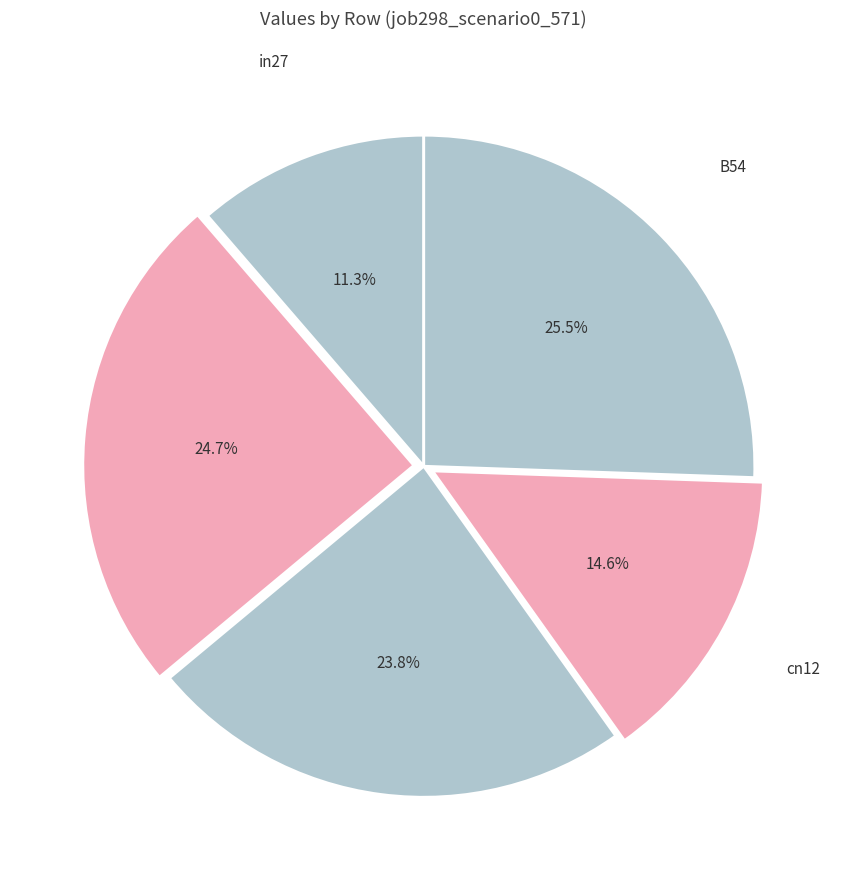

Is there a majority slice in this chart?

No